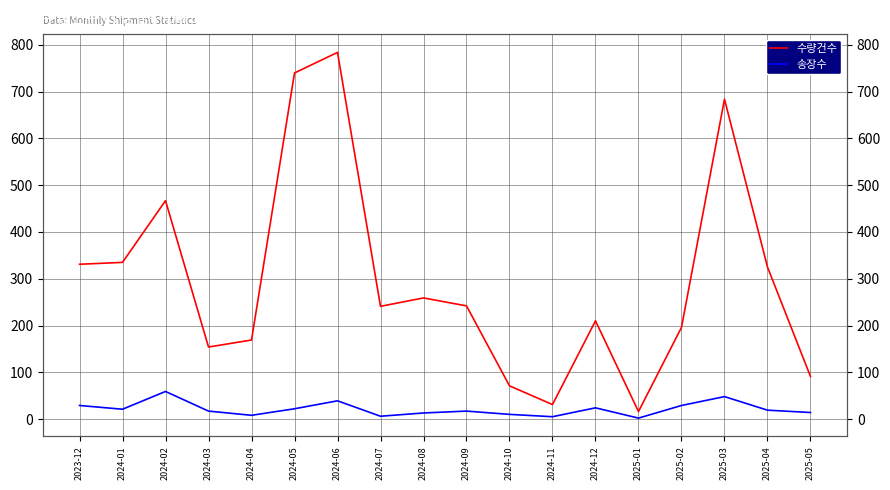

At 2025-03, list the series in order from smallest to largest.

송장수, 수량건수